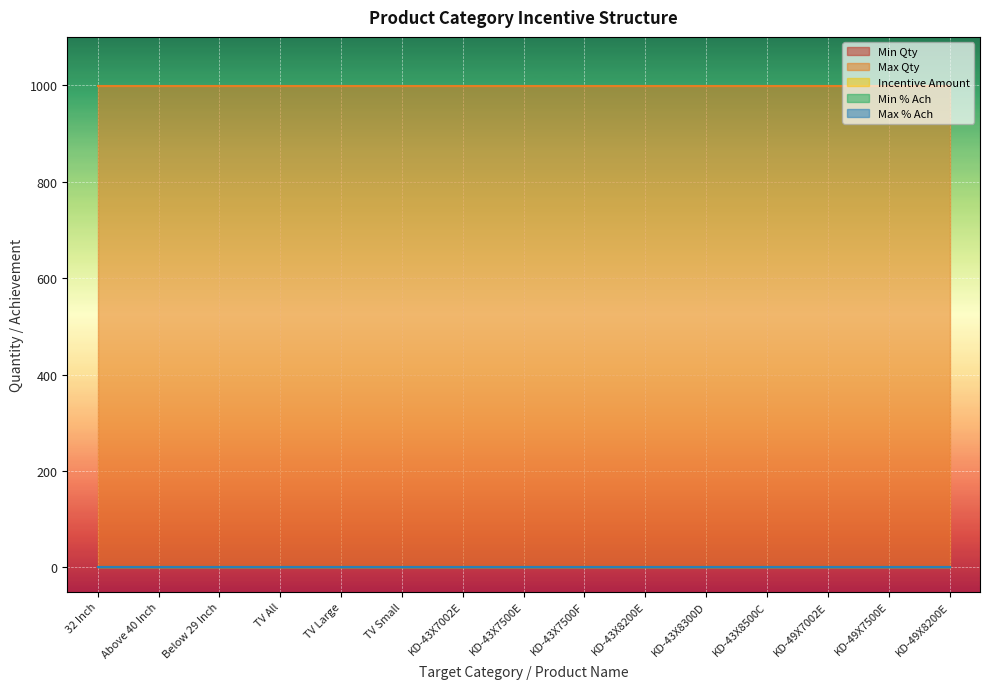

What are all the series names shown in the legend?

Min Qty, Max Qty, Incentive Amount, Min % Ach, Max % Ach